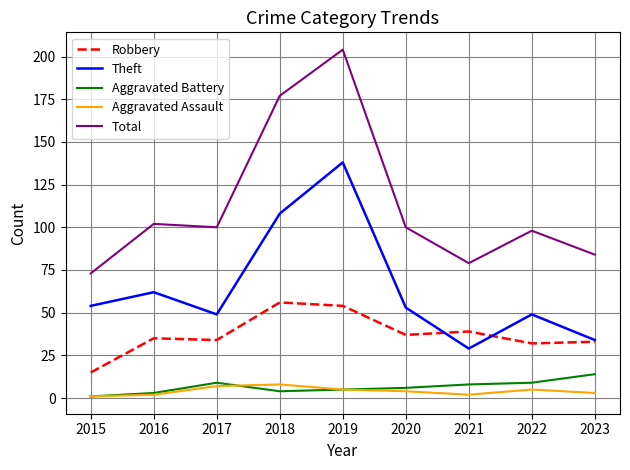

What is the total value across all series at 2022?

193